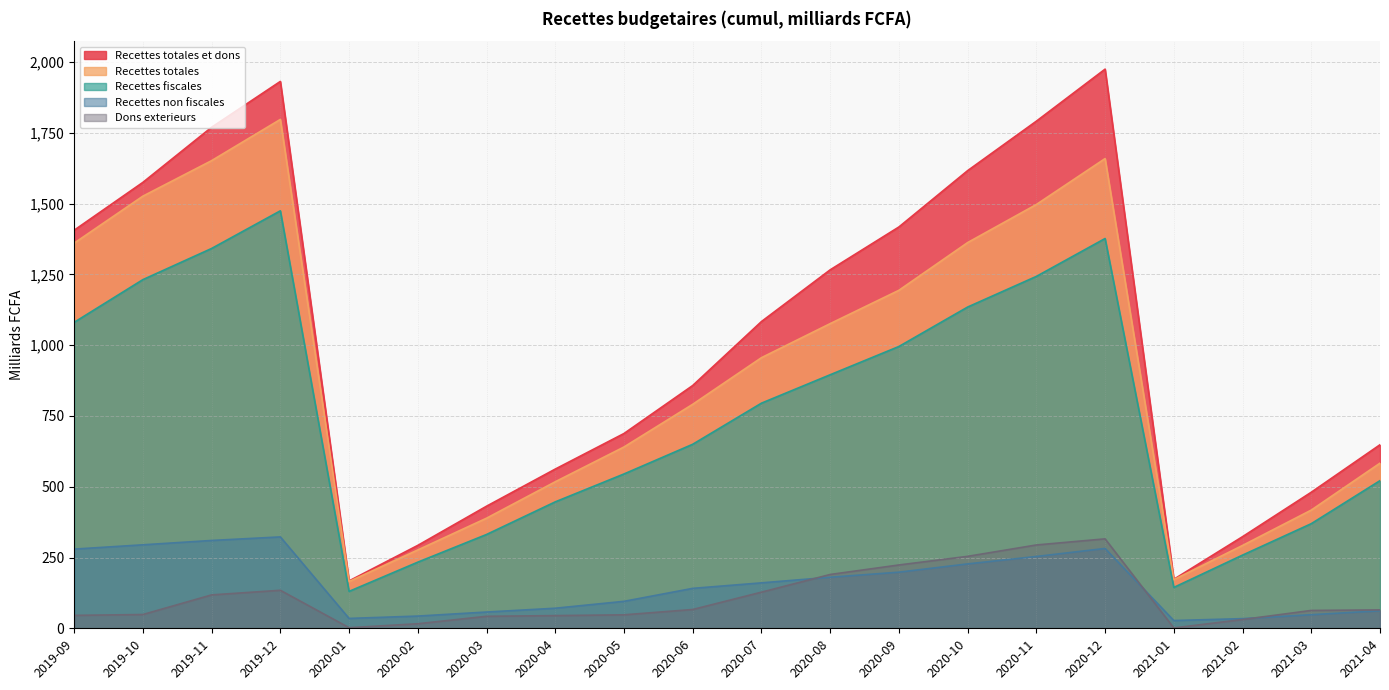

Reading left to right, what are all the values shown in this chart?

Recettes totales et dons: 1406.3	1575.3	1770.1	1932.0	167.4	292.9	431.3	562.5	688.1	857.7	1083.6	1266.4	1417.8	1616.8	1791.5	1975.3	173.1	323.7	480.7	648.4
Recettes totales: 1360.6	1526.7	1652.1	1797.7	165.3	276.9	389.0	517.7	640.5	791.3	956.0	1076.3	1194.1	1362.6	1497.2	1659.4	171.8	292.7	417.6	583.4
Recettes fiscales: 1080.9	1231.7	1341.8	1474.9	130.4	233.7	331.4	446.6	545.2	650.1	795.3	895.7	995.5	1134.9	1243.1	1377.0	144.4	258.6	369.6	521.6
Recettes non fiscales: 279.8	294.9	310.3	322.8	34.9	43.2	57.5	70.9	95.2	141.1	160.5	180.4	198.2	227.5	253.7	282.1	27.4	34.1	48.0	61.8
Dons exterieurs: 45.6	48.6	118.0	134.3	2.1	16.1	42.4	44.8	47.6	66.4	127.6	190.1	223.7	254.2	294.4	316.0	1.3	31.0	63.1	65.0